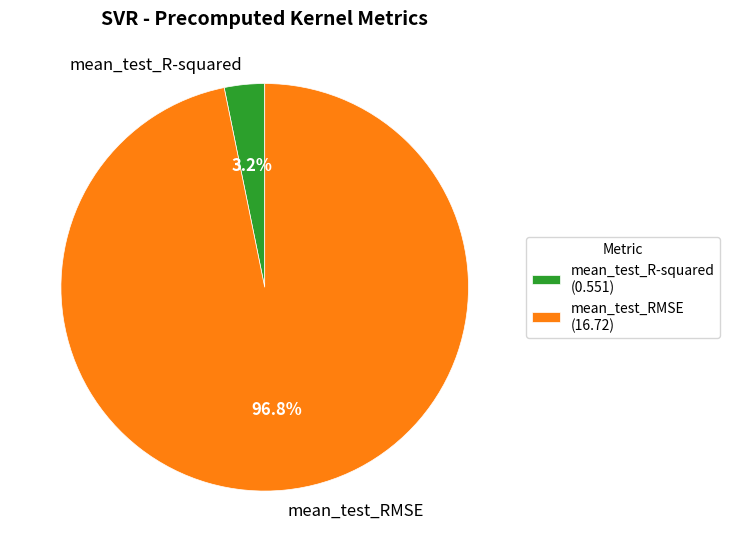

Is it true that mean_test_R-squared is 3% of the pie?

True